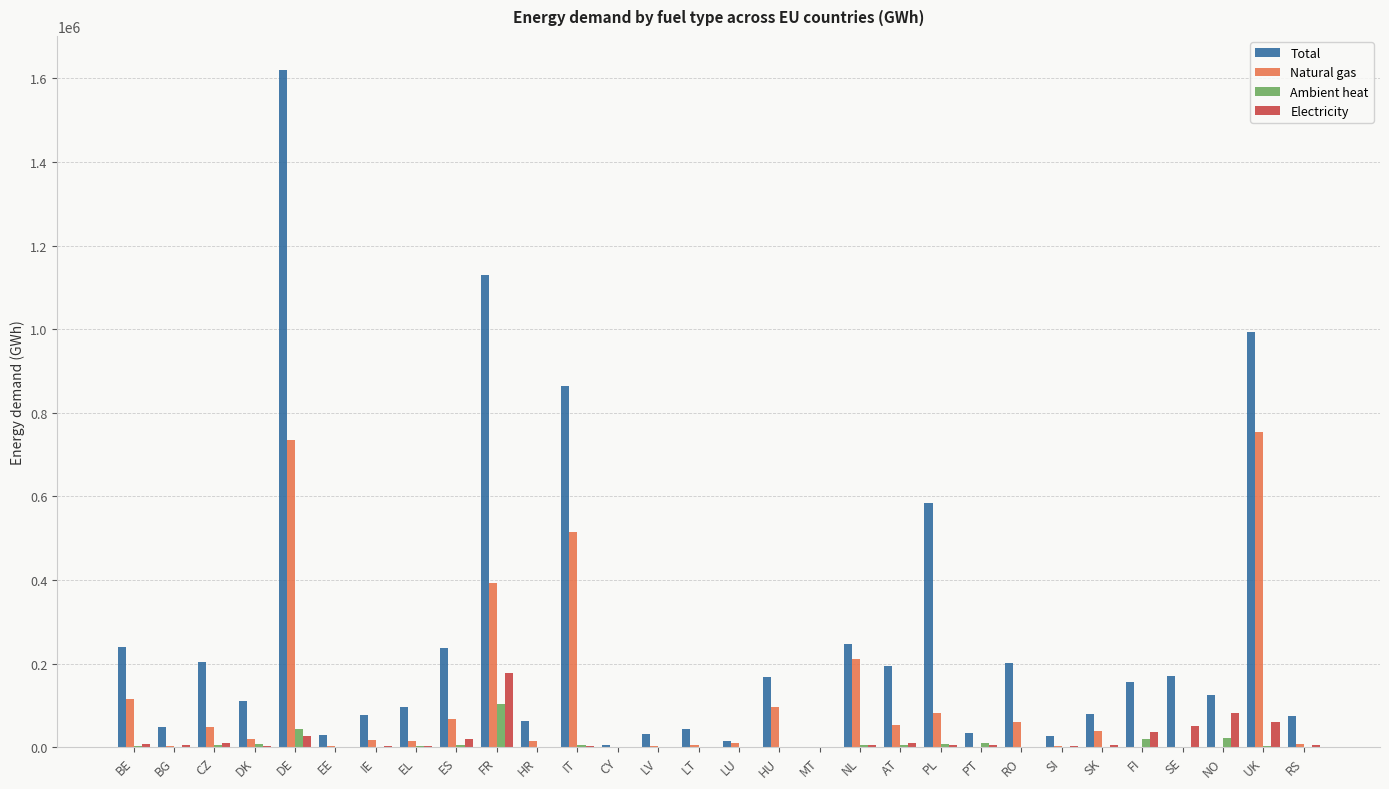

What is the sum of all Natural gas values?

3267016.0